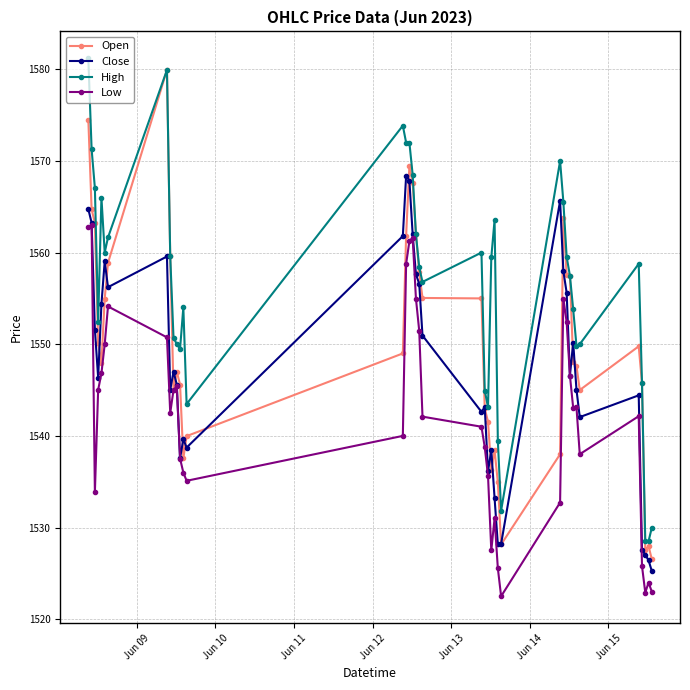

What is the difference between the maximum and minimum values in the Close series?

43.1